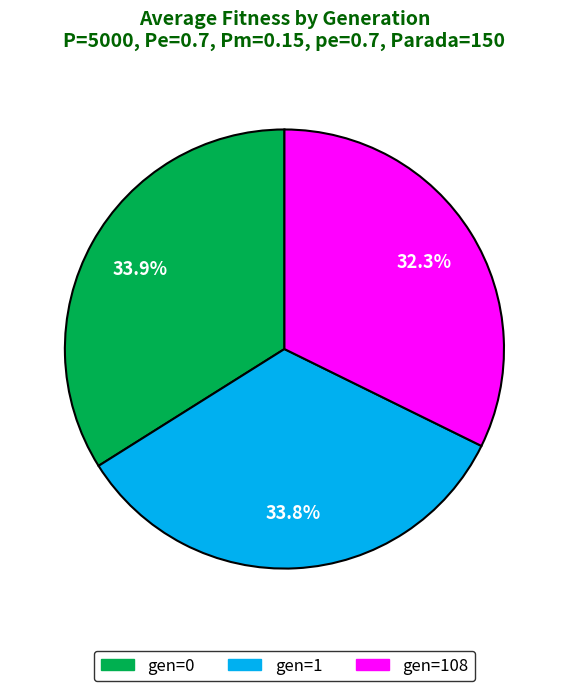

Is there any slice that represents more than half of the pie?

No